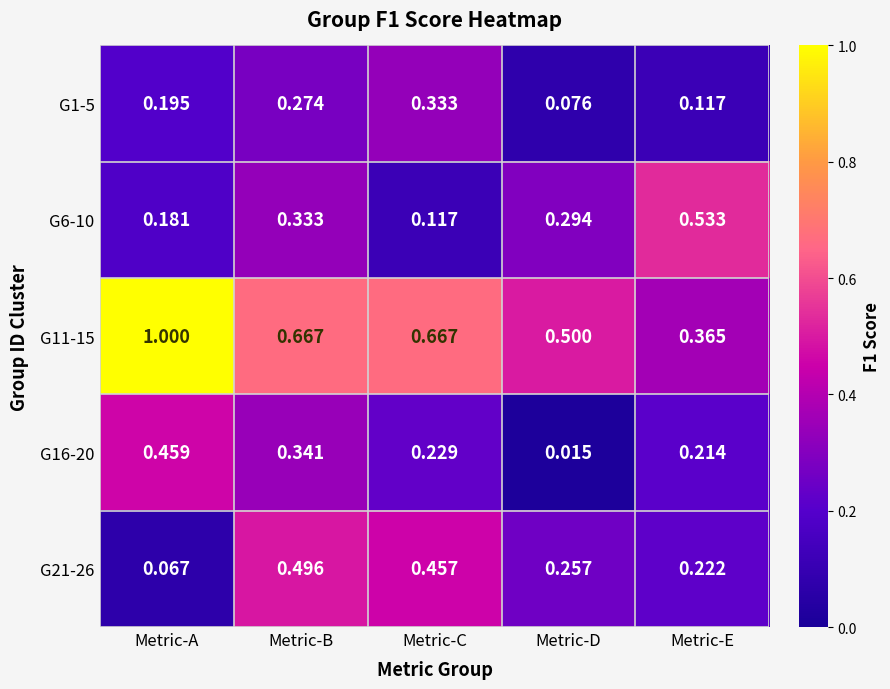

Which label corresponds to the largest value in the chart?

Metric-A